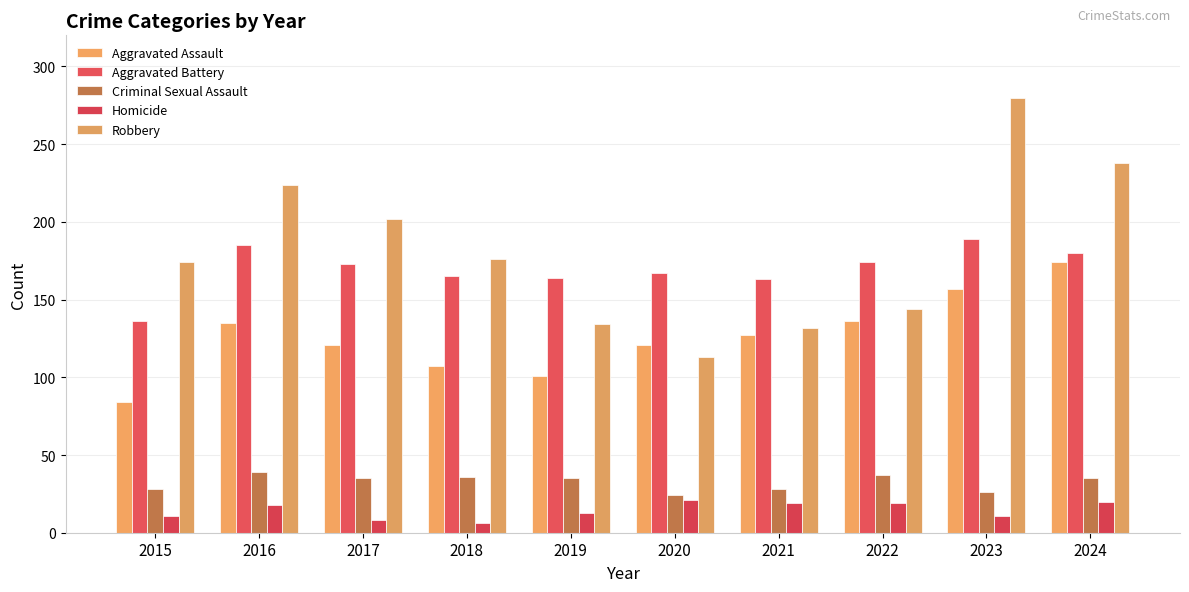

True or false: Homicide has a value of 17 at 2015.

False